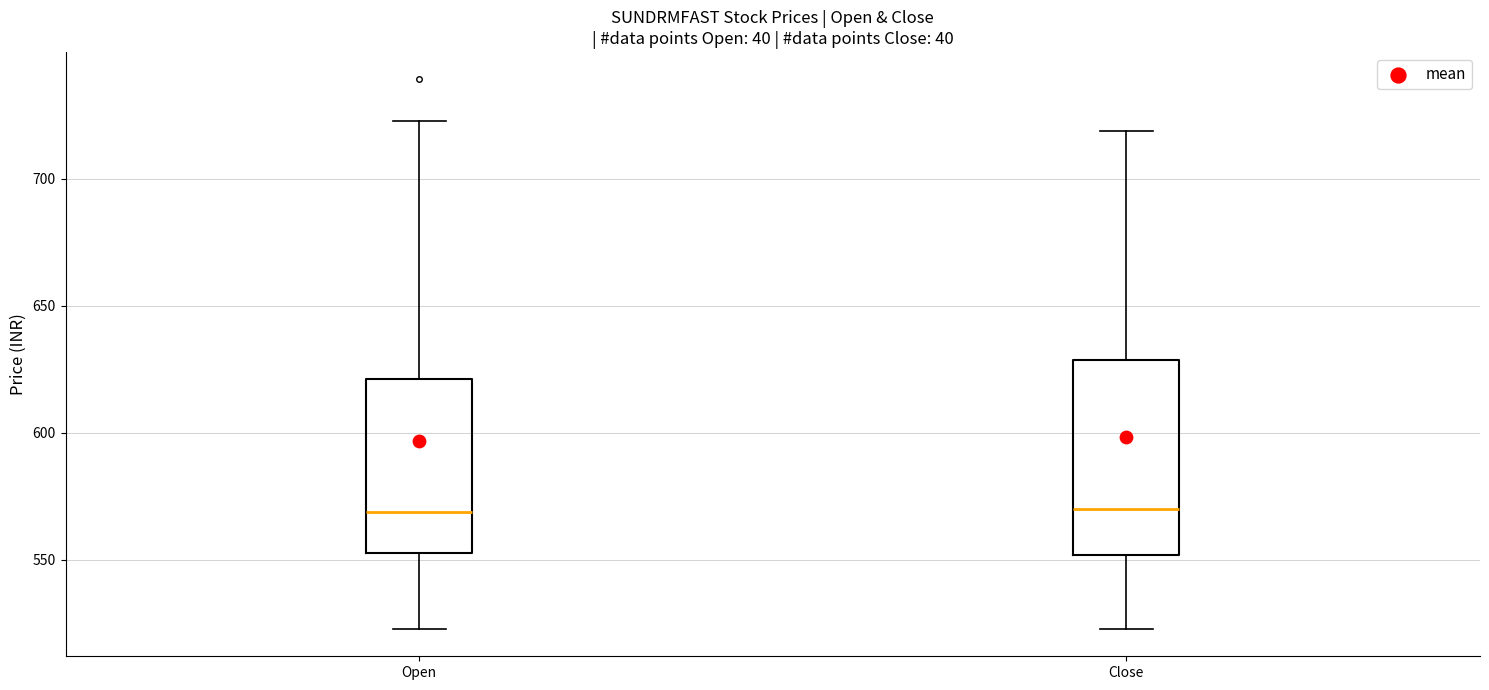

Reading left to right, read every box against the y-axis: the position of its median line, the range the box covers, and the ends of its whiskers. The values are not printed on the chart, so give them approximately, as read against the axis.

Open: median 570, box 555 to 620, whiskers 525 to 725
Close: median 570, box 550 to 630, whiskers 525 to 720